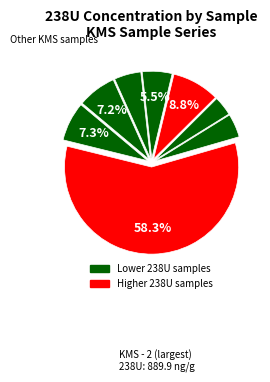

To the nearest percent, what is the difference between the largest and smallest slice percentages?

55%